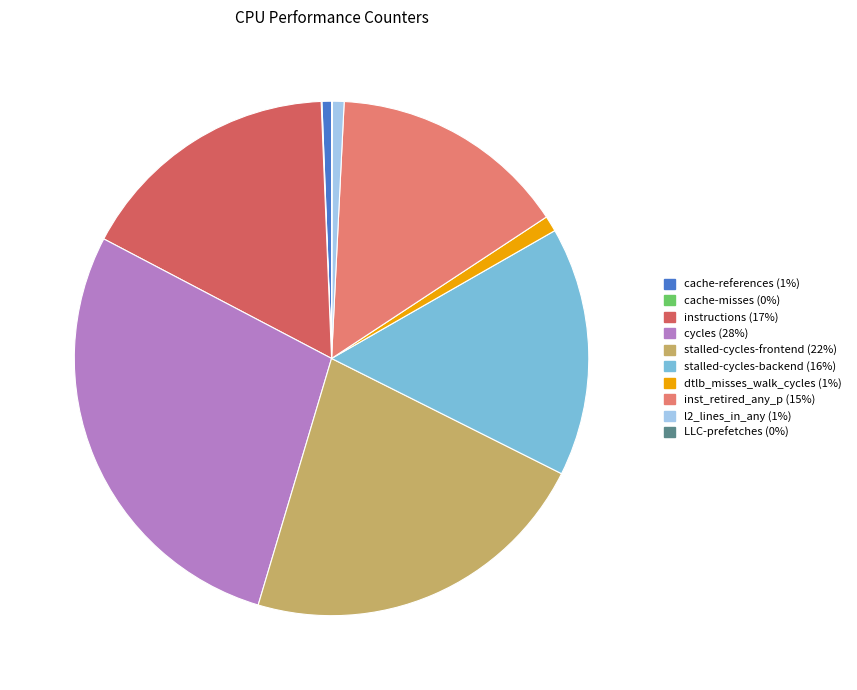

Approximately how many times larger is the value at stalled-cycles-backend compared to instructions?

0.9